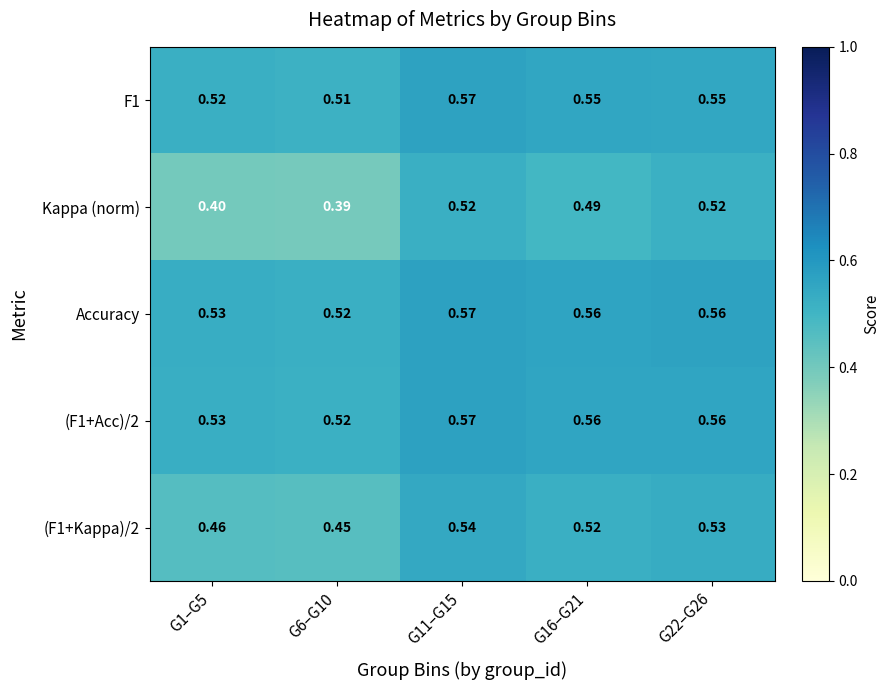

Which series changed the most between G6–G10 and G22–G26?

Kappa (norm)